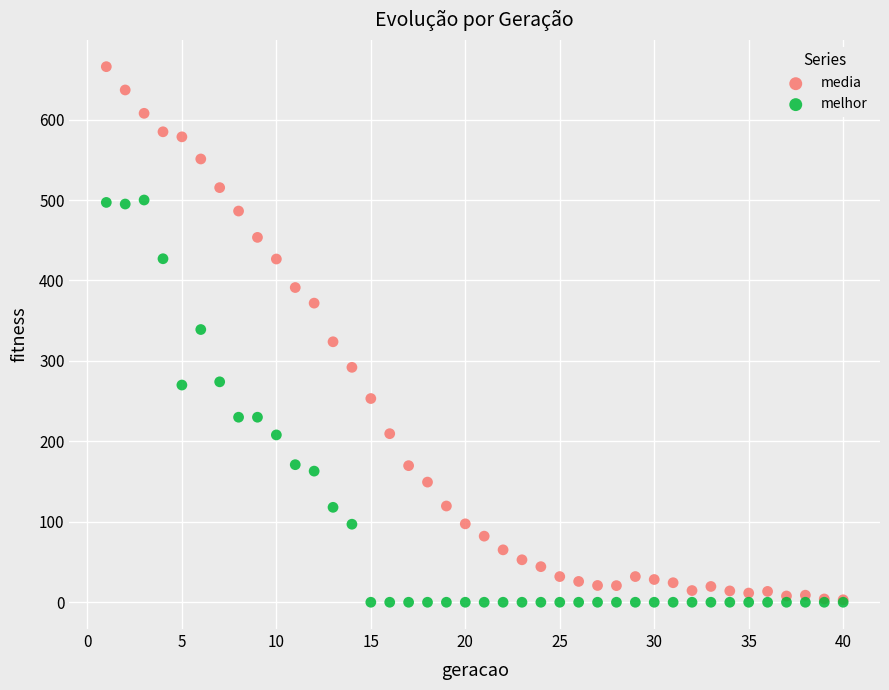

Which series reaches the maximum Y coordinate?

media